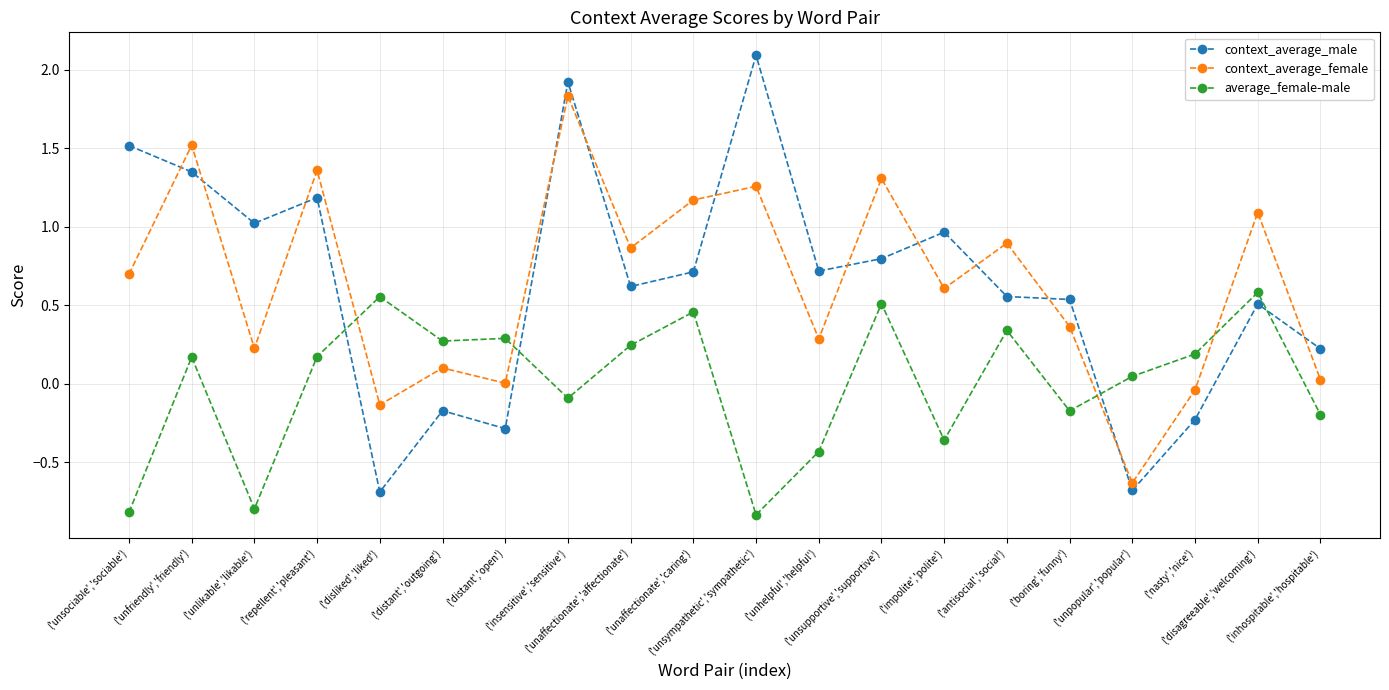

At which category is the sum across all series the highest?

('insensitive','sensitive')